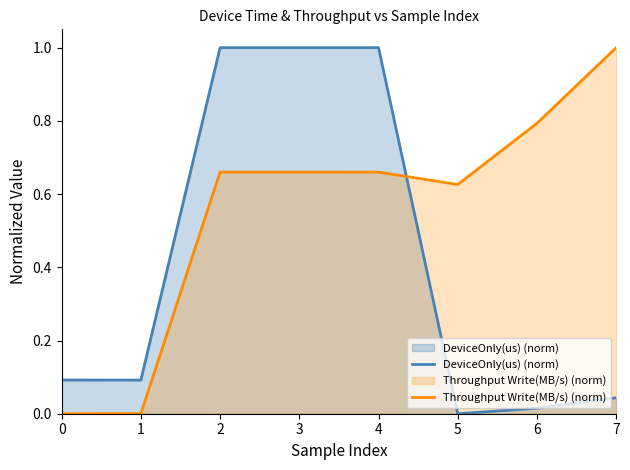

Reading right to left, what are all the values shown in this chart?

DeviceOnly(us) (norm): 0.0	0.0	0.0	1.0	1.0	1.0	0.1	0.1
Throughput Write(MB/s) (norm): 1.0	0.8	0.6	0.7	0.7	0.7	0.0	0.0